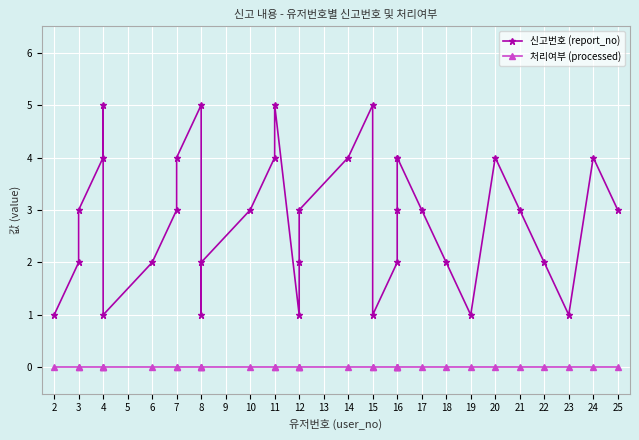

True or false: 처리여부 (processed) has more than 1 interior local peaks.

False